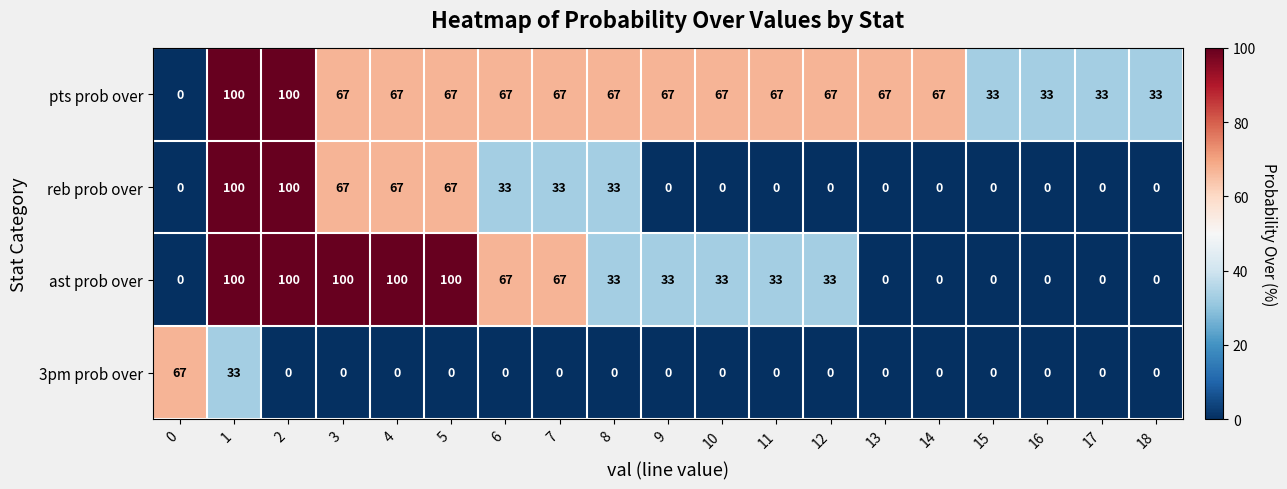

What is the difference between the highest and lowest values at 2?

100